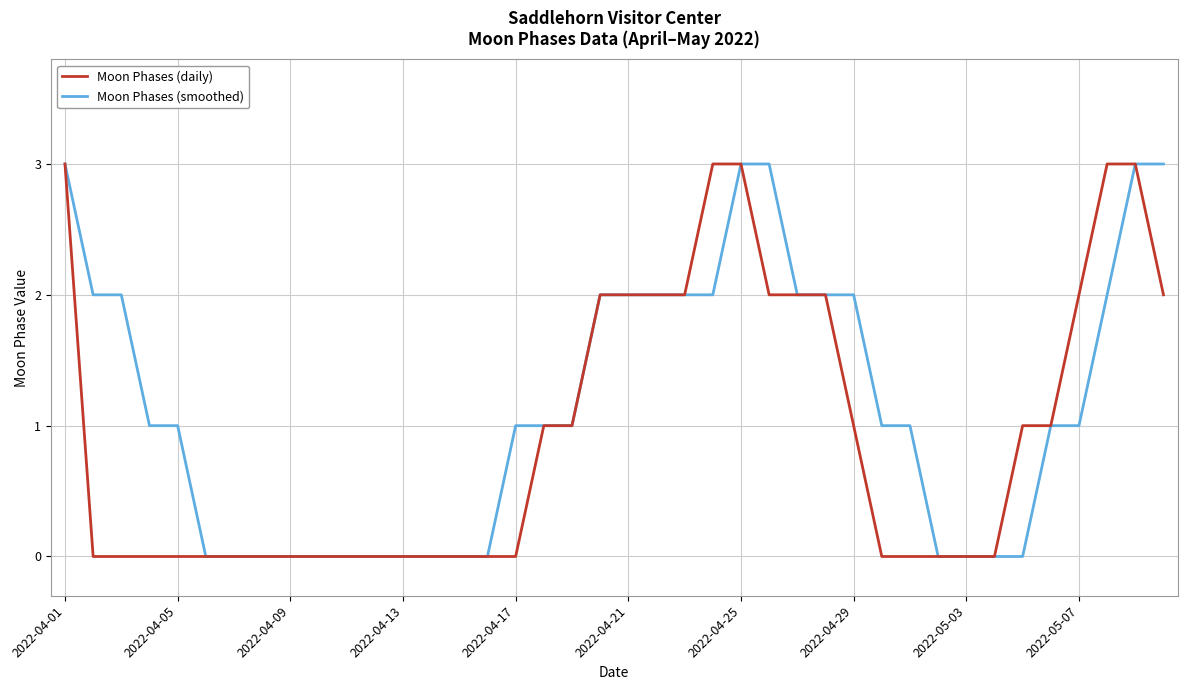

List the series in order of their overall mean, lowest first.

Moon Phases (daily), Moon Phases (smoothed)